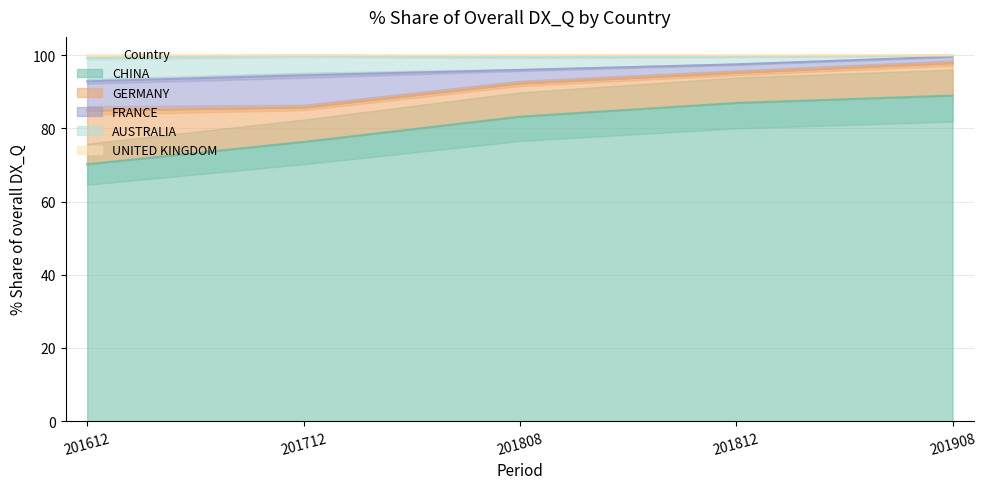

The CHINA series shows 122.8 at 201908. True or false?

False